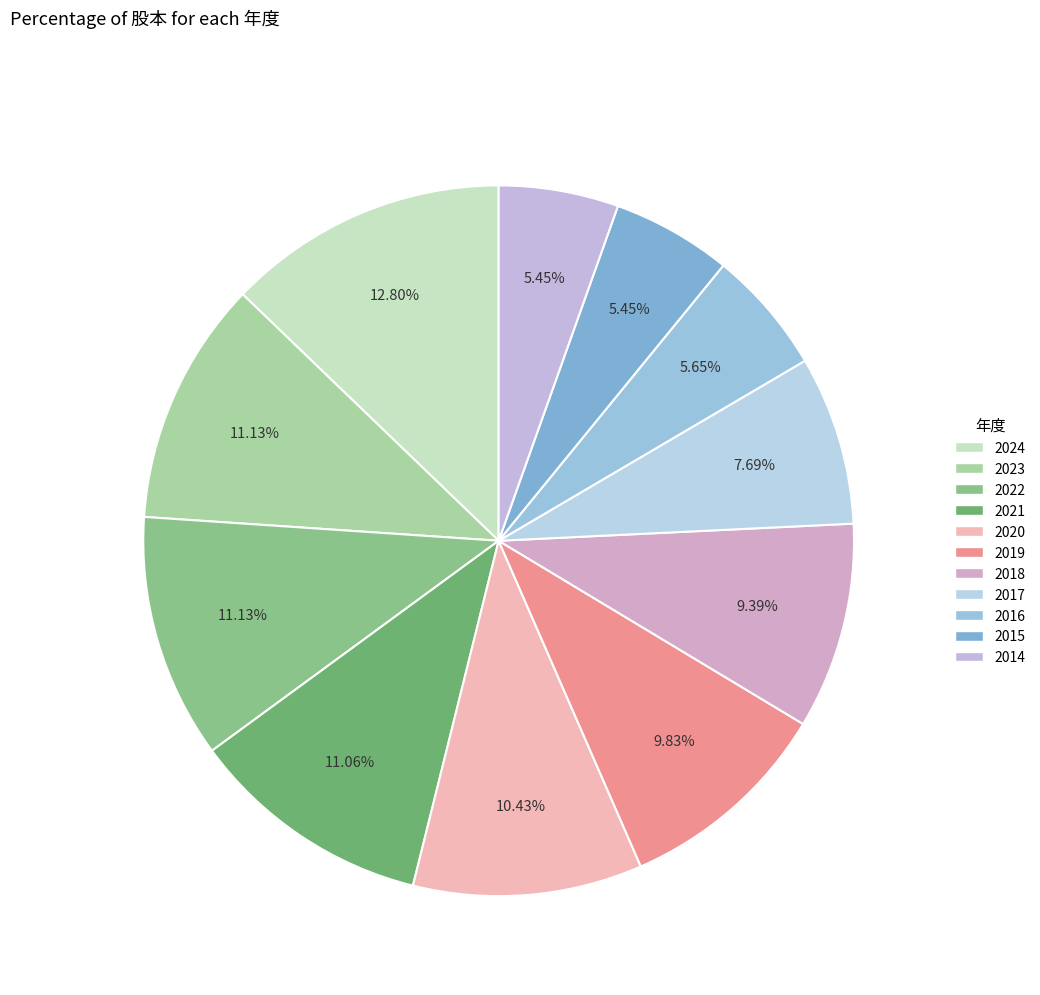

True or false: 2020 accounts for 10% of the total.

True